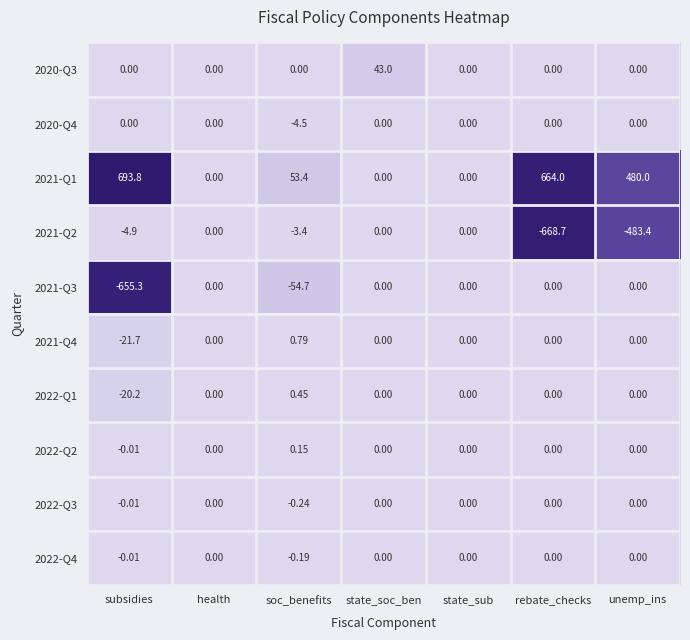

At which label is 2021-Q2 closest to -334?

unemp_ins